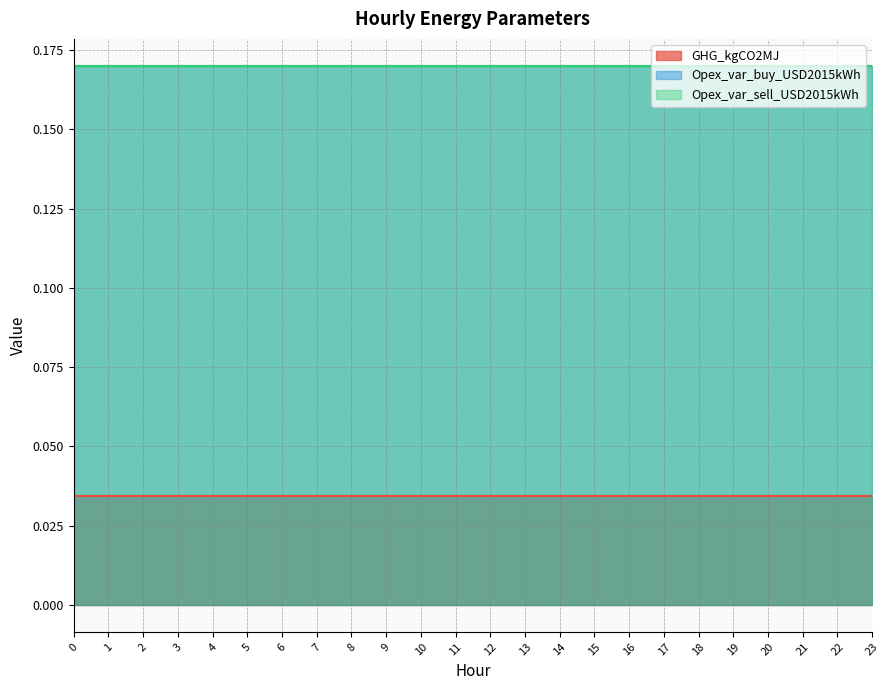

Reading right to left, extract all data points from this chart.

GHG_kgCO2MJ: 23=0.0	22=0.0	21=0.0	20=0.0	19=0.0	18=0.0	17=0.0	16=0.0	15=0.0	14=0.0	13=0.0	12=0.0	11=0.0	10=0.0	9=0.0	8=0.0	7=0.0	6=0.0	5=0.0	4=0.0	3=0.0	2=0.0	1=0.0	0=0.0
Opex_var_buy_USD2015kWh: 23=0.2	22=0.2	21=0.2	20=0.2	19=0.2	18=0.2	17=0.2	16=0.2	15=0.2	14=0.2	13=0.2	12=0.2	11=0.2	10=0.2	9=0.2	8=0.2	7=0.2	6=0.2	5=0.2	4=0.2	3=0.2	2=0.2	1=0.2	0=0.2
Opex_var_sell_USD2015kWh: 23=0.2	22=0.2	21=0.2	20=0.2	19=0.2	18=0.2	17=0.2	16=0.2	15=0.2	14=0.2	13=0.2	12=0.2	11=0.2	10=0.2	9=0.2	8=0.2	7=0.2	6=0.2	5=0.2	4=0.2	3=0.2	2=0.2	1=0.2	0=0.2